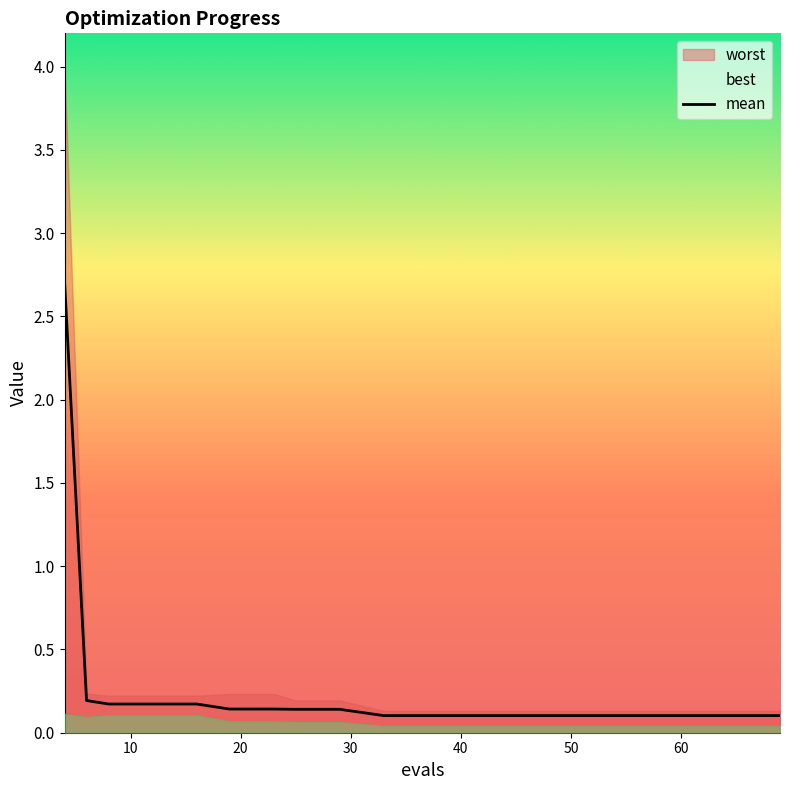

Reading right to left, extract all data points from this chart.

0.1	0.1	0.1	0.1	0.1	0.1	0.1	0.1	0.1	0.1	0.1	0.1	0.1	0.1	0.2	0.2	0.2	0.2	2.7